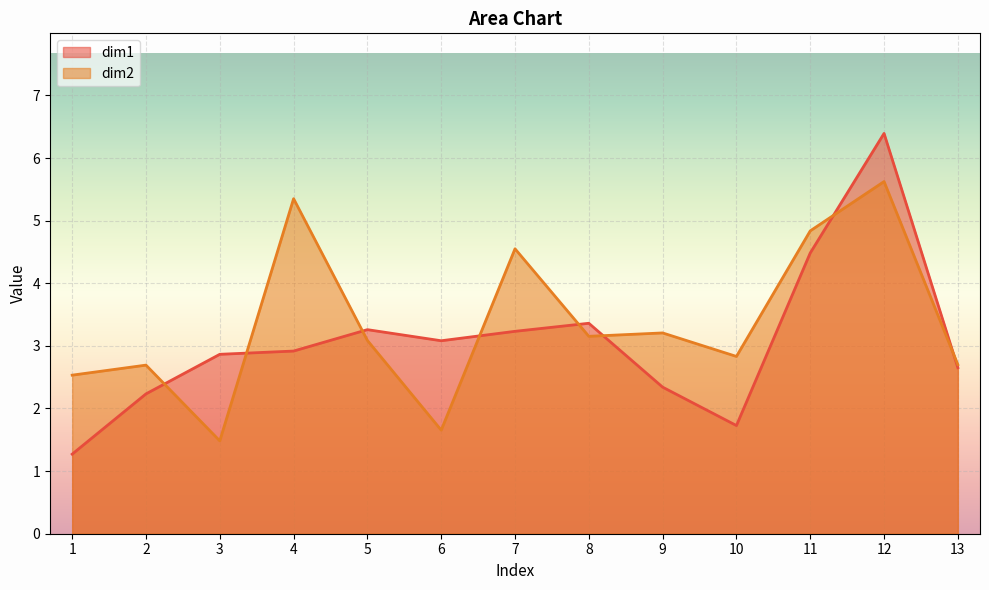

At how many categories does at least one series exceed 3?

8